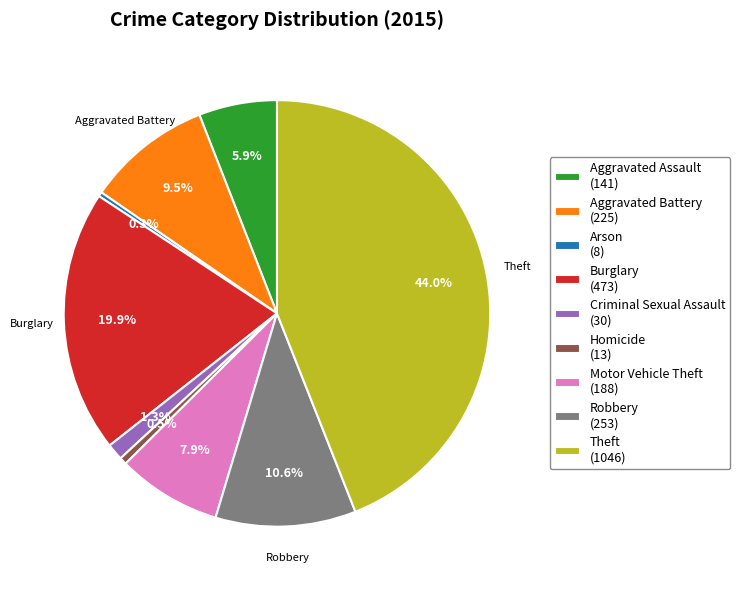

Between Theft (1046) and Aggravated Assault (141), which is larger?

Theft (1046)